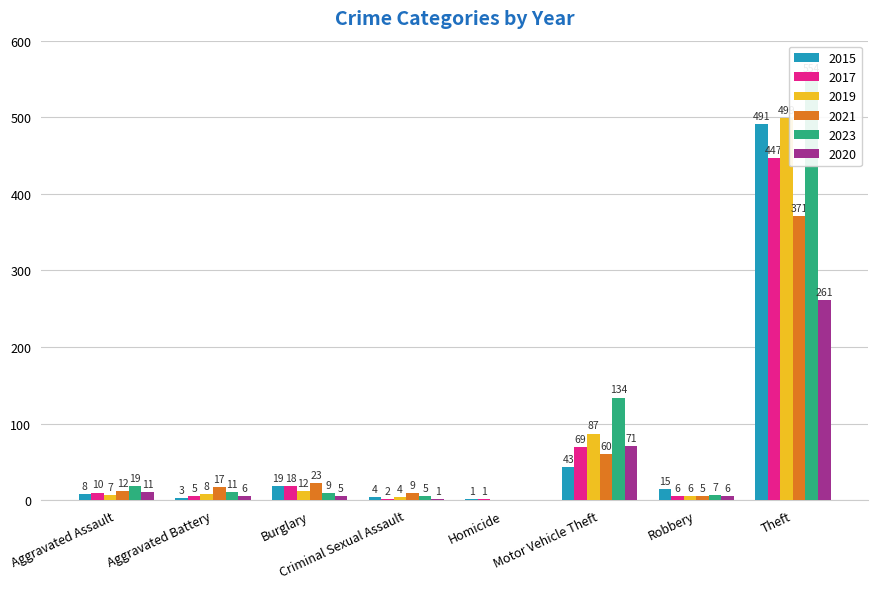

At which category does the chart reach its minimum across all series?

Homicide